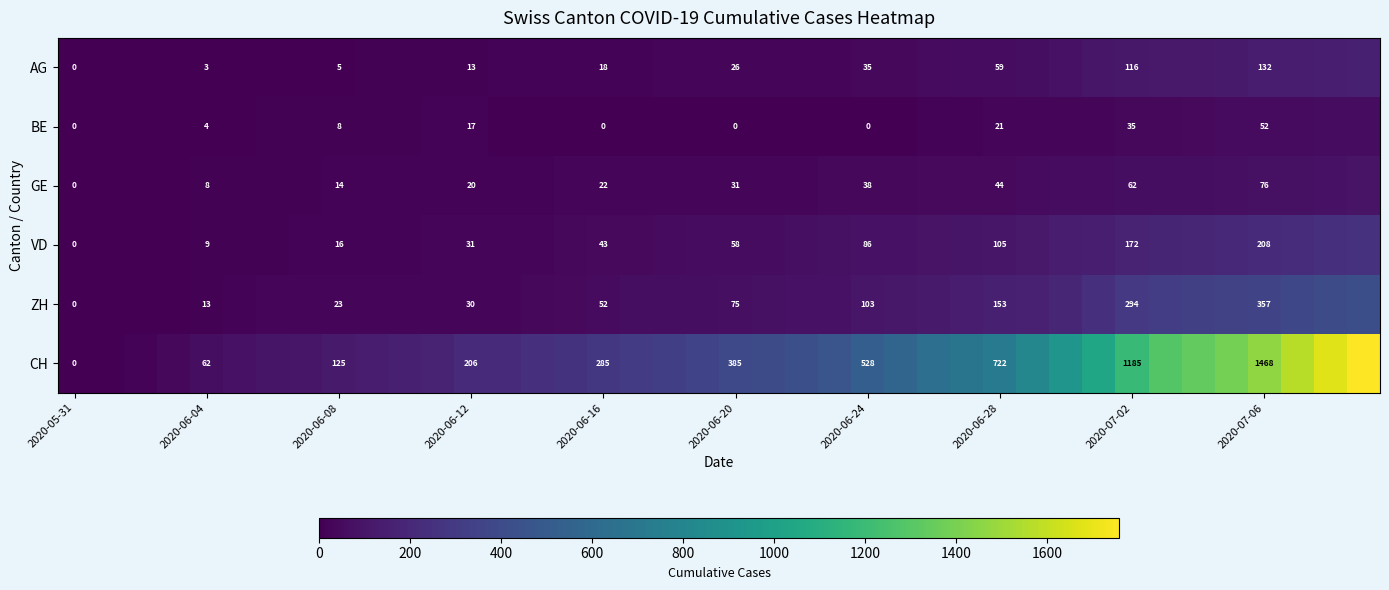

True or false: GE has a value of 20 at 2020-06-12.

True